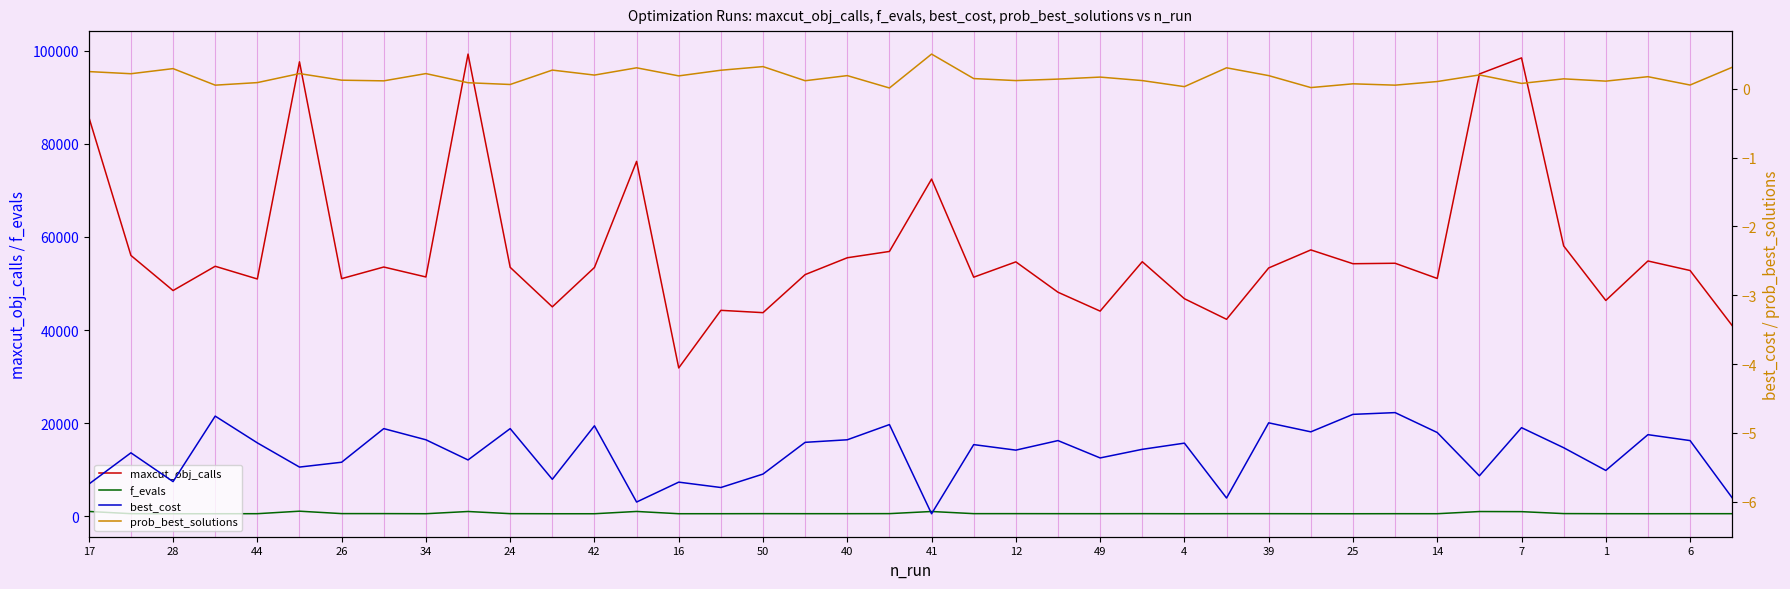

True or false: f_evals and maxcut_obj_calls intersect in this chart.

False